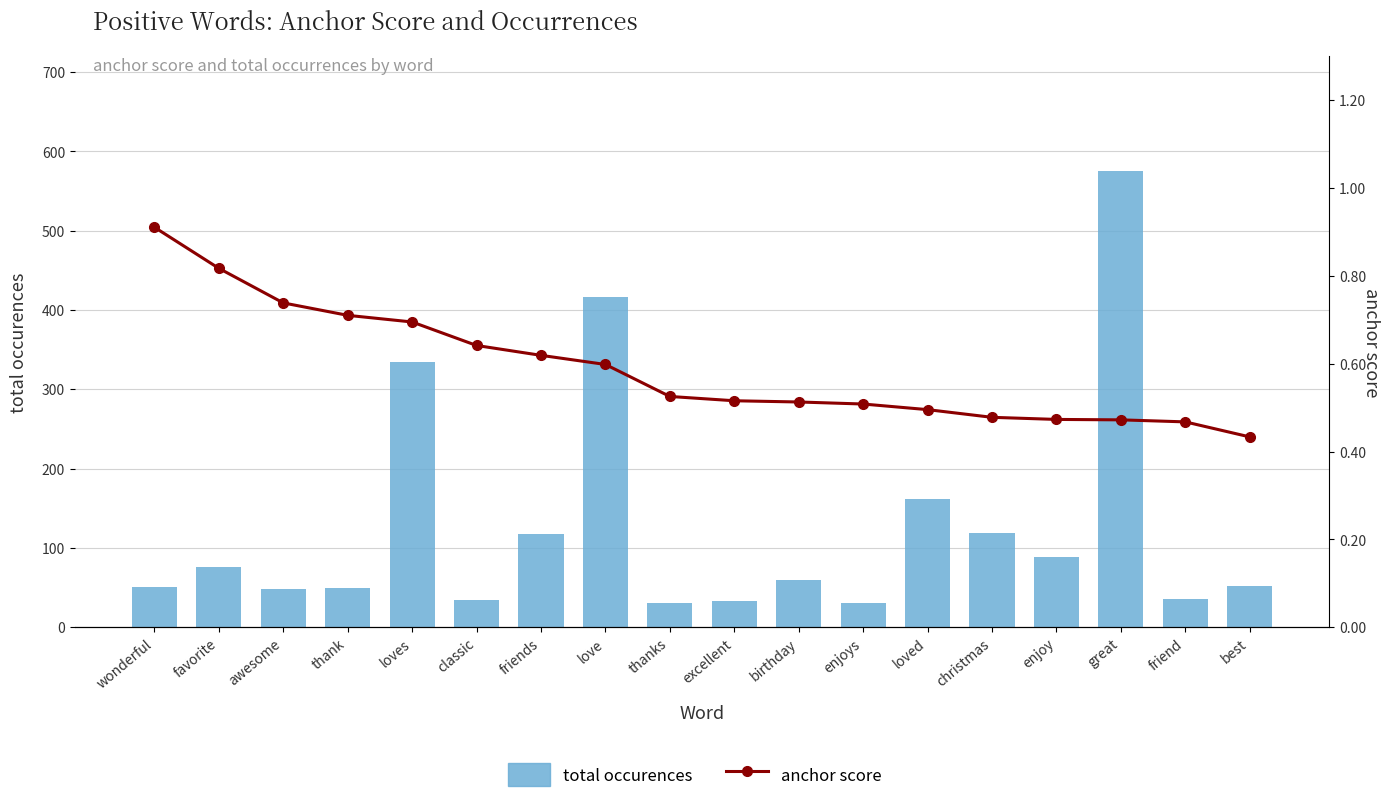

What is the greatest value displayed?

576.0